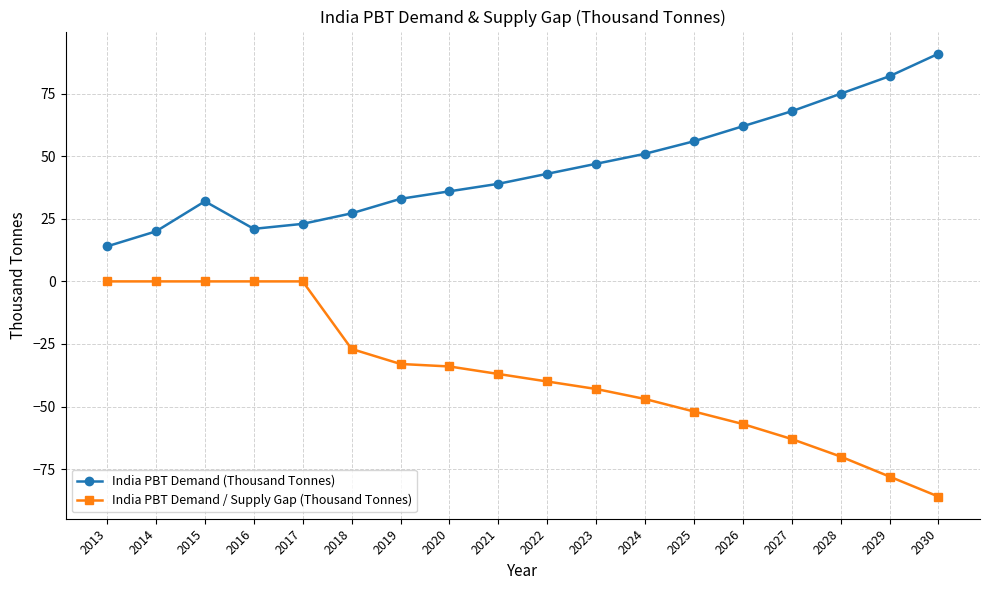

Does the chart display data point markers on the line(s)?

Yes